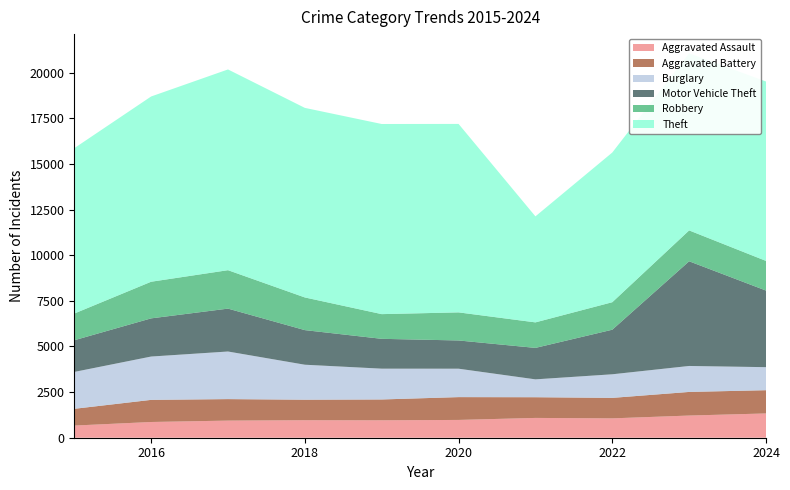

Reading left to right, what are all the values shown in this chart?

Aggravated Assault: 2015=666	2016=862	2017=938	2018=959	2019=955	2020=975	2021=1085	2022=1061	2023=1215	2024=1330
Aggravated Battery: 2015=918	2016=1212	2017=1178	2018=1124	2019=1141	2020=1250	2021=1134	2022=1122	2023=1294	2024=1274
Burglary: 2015=2021	2016=2374	2017=2608	2018=1917	2019=1688	2020=1557	2021=979	2022=1293	2023=1423	2024=1262
Motor Vehicle Theft: 2015=1736	2016=2092	2017=2350	2018=1896	2019=1635	2020=1547	2021=1724	2022=2442	2023=5736	2024=4197
Robbery: 2015=1463	2016=2007	2017=2106	2018=1790	2019=1353	2020=1539	2021=1398	2022=1507	2023=1691	2024=1625
Theft: 2015=9061	2016=10151	2017=10999	2018=10387	2019=10418	2020=10326	2021=5809	2022=8202	2023=9703	2024=9830